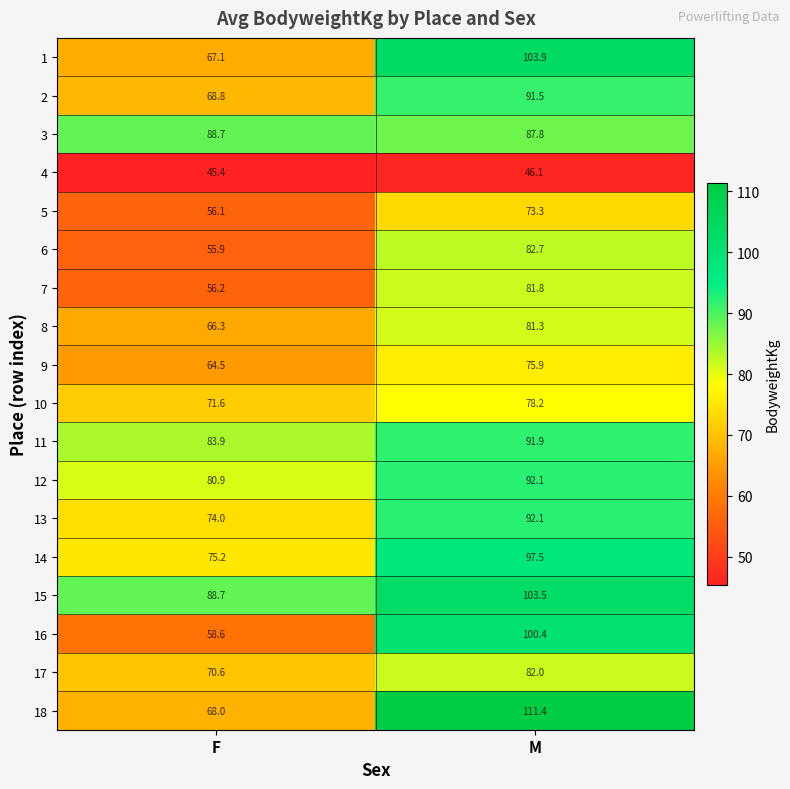

At how many categories does at least one series exceed 81?

2